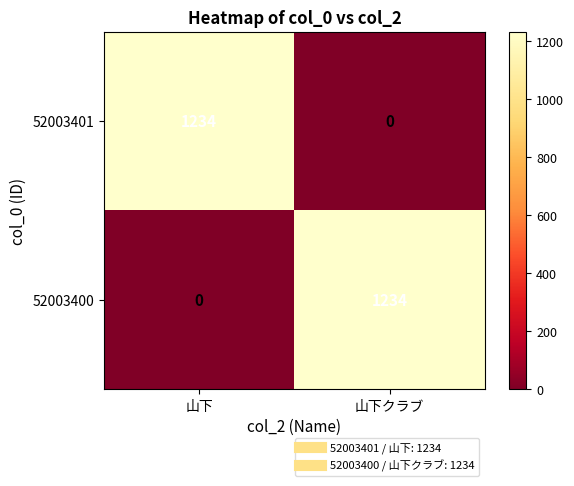

What is the spread (max minus min) of values at 山下クラブ?

1234